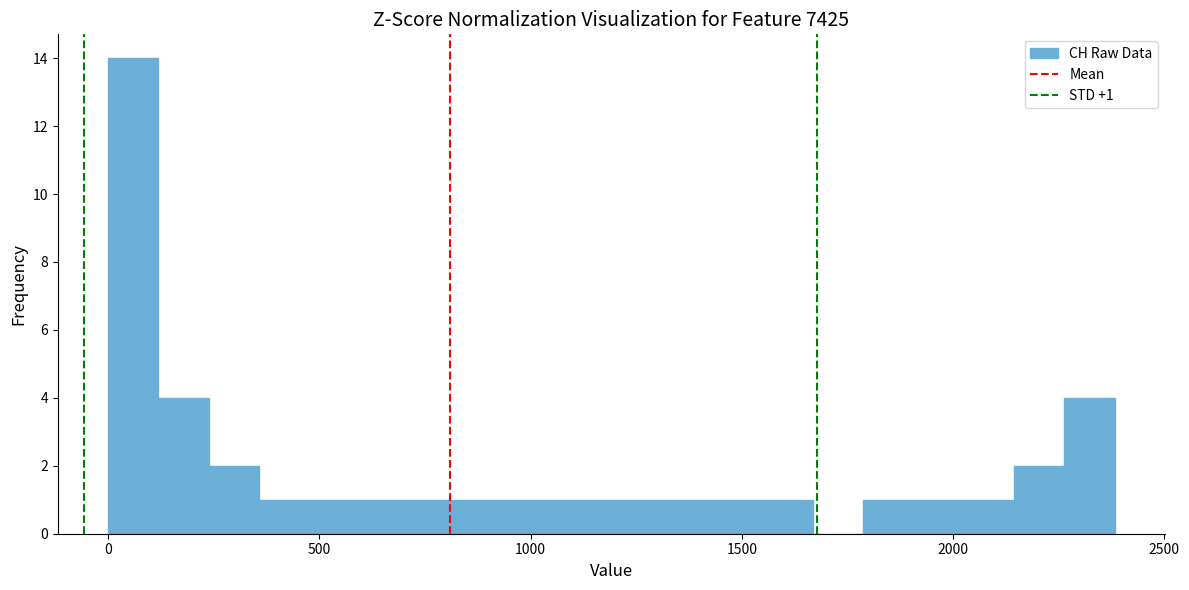

Read against the x-axis, roughly where is the centre of the tallest bar?

50